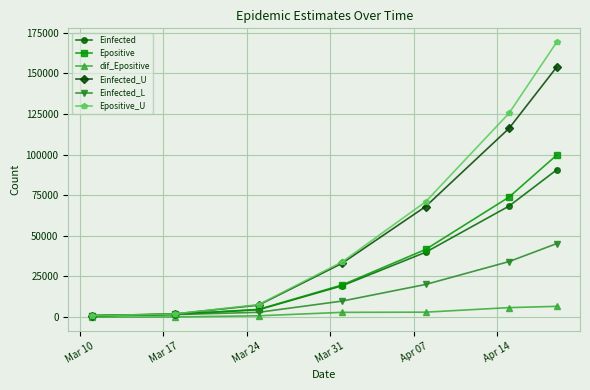

What is the greatest value displayed?

169178.0